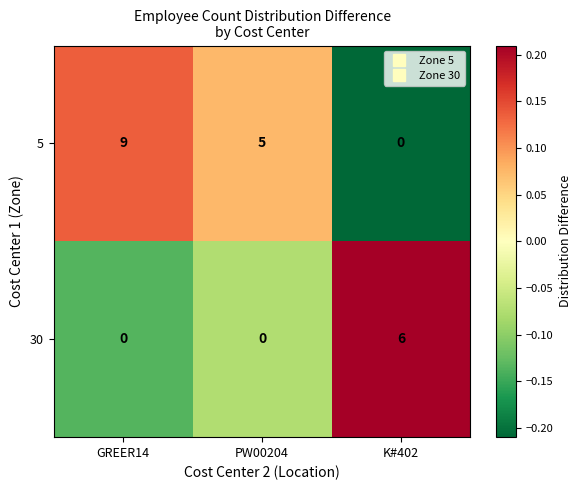

Reading left to right, transcribe all the data shown in this chart.

5: 9	5	0
30: 0	0	6